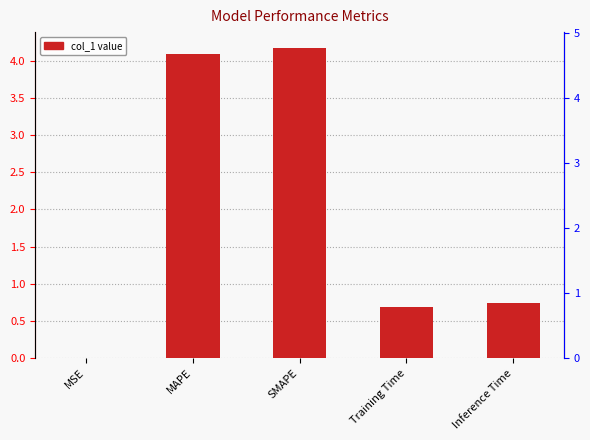

Where is the data nearest to the value 2?

Inference Time